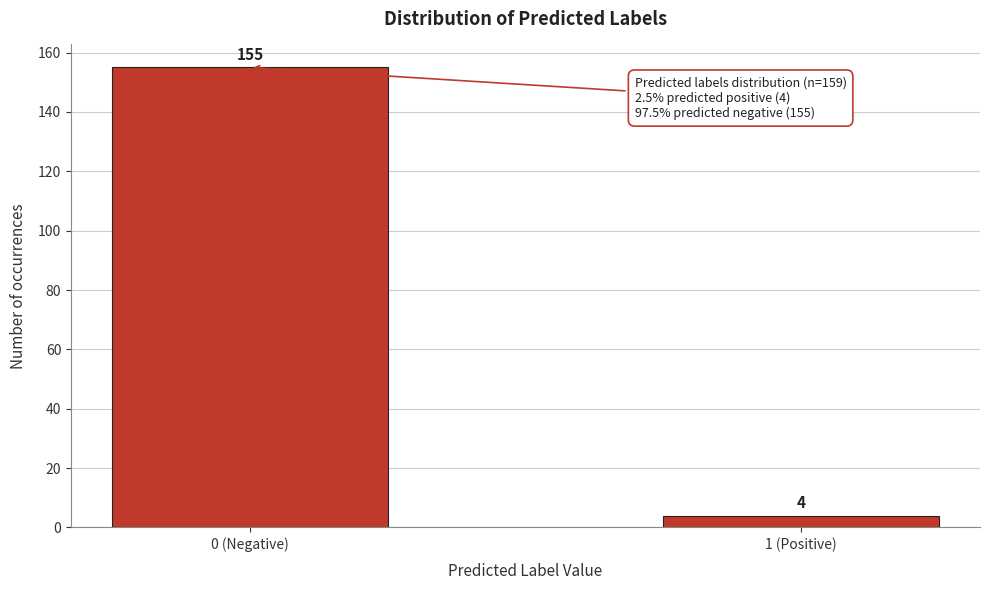

Reading left to right, transcribe all the data shown in this chart.

155	4